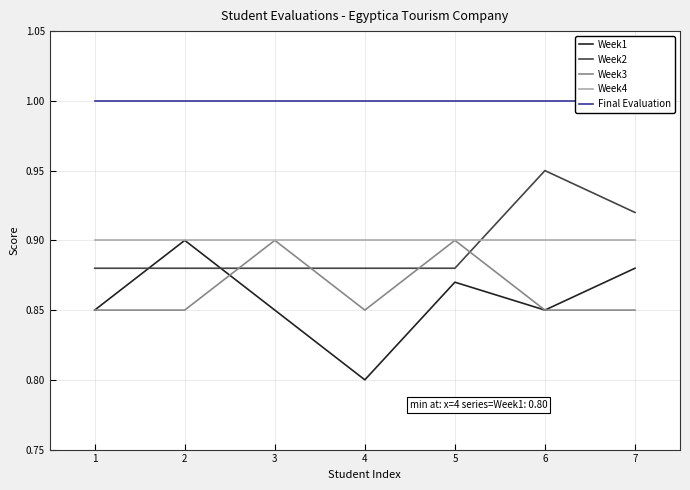

Which series has the largest range (max minus min)?

Week1